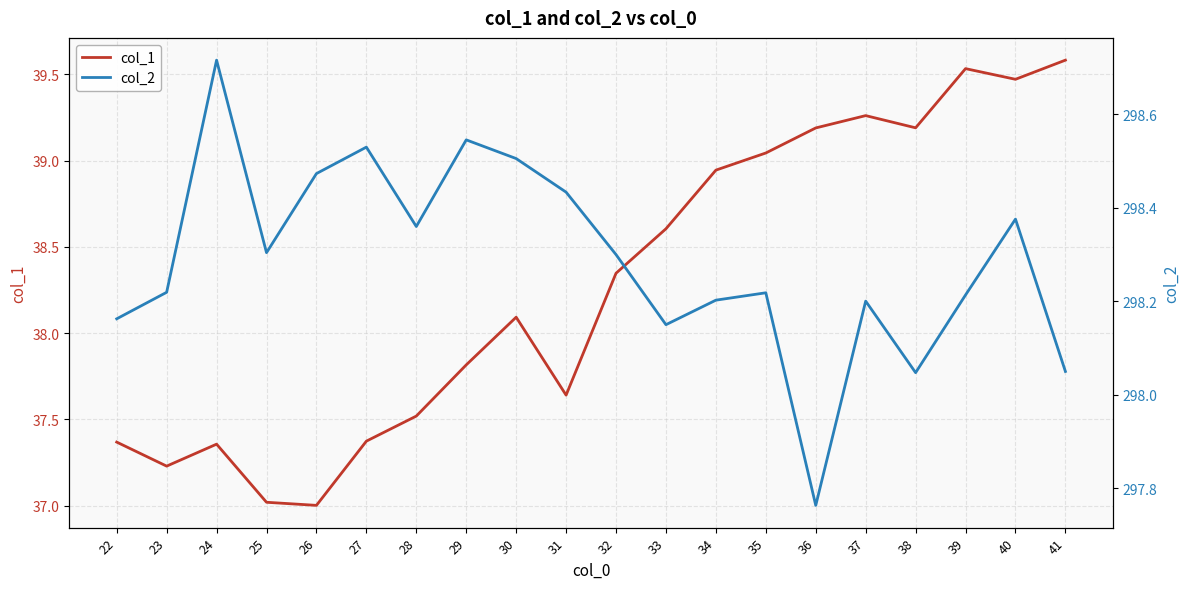

List the series in order of their peak value, lowest first.

col_1, col_2